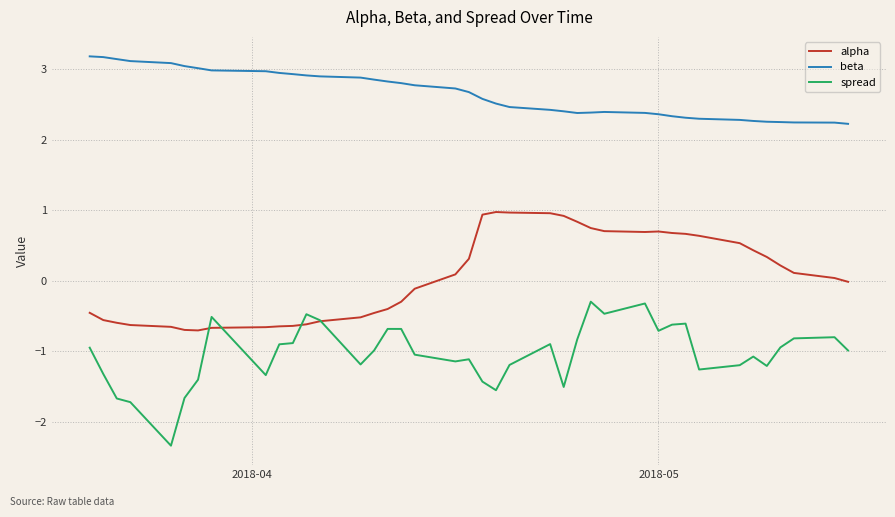

What is the smallest value displayed?

-2.3